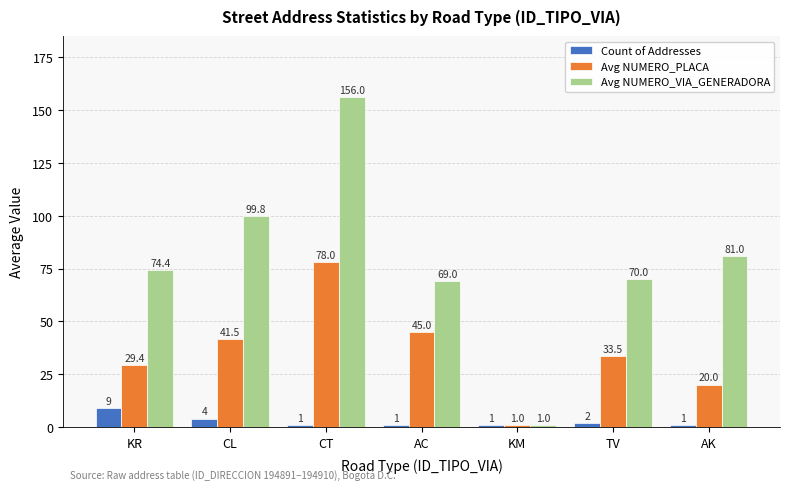

Is the value of Avg NUMERO_VIA_GENERADORA at AC greater than the value of Avg NUMERO_PLACA at CT?

No